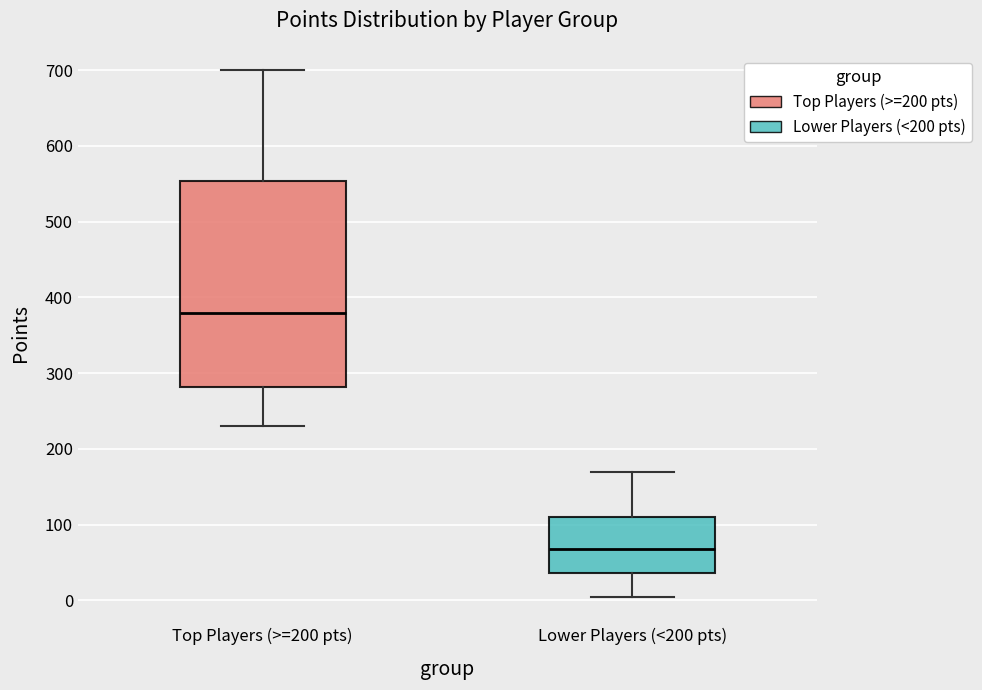

Reading left to right, read every box against the y-axis: the position of its median line, the range the box covers, and the ends of its whiskers. The values are not printed on the chart, so give them approximately, as read against the axis.

Top Players (>=200 pts): median 380, box 280 to 550, whiskers 230 to 700
Lower Players (<200 pts): median 70, box 40 to 110, whiskers 10 to 170